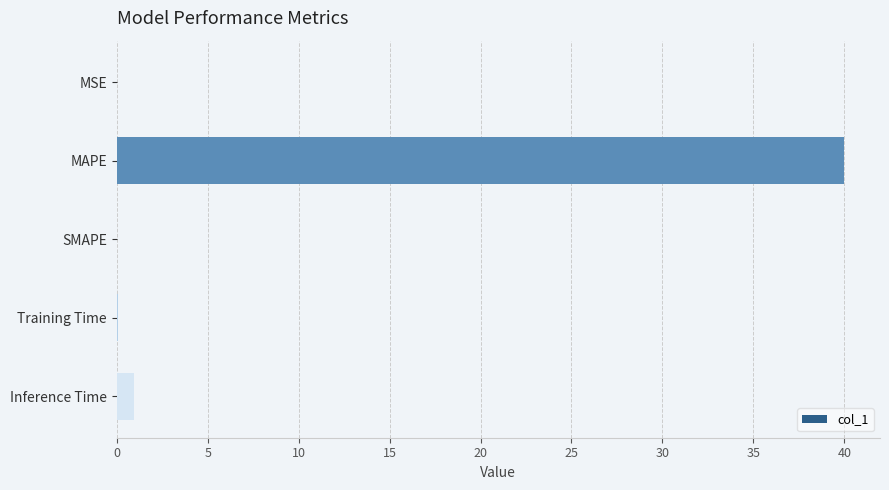

Count the number of categories in the chart.

5